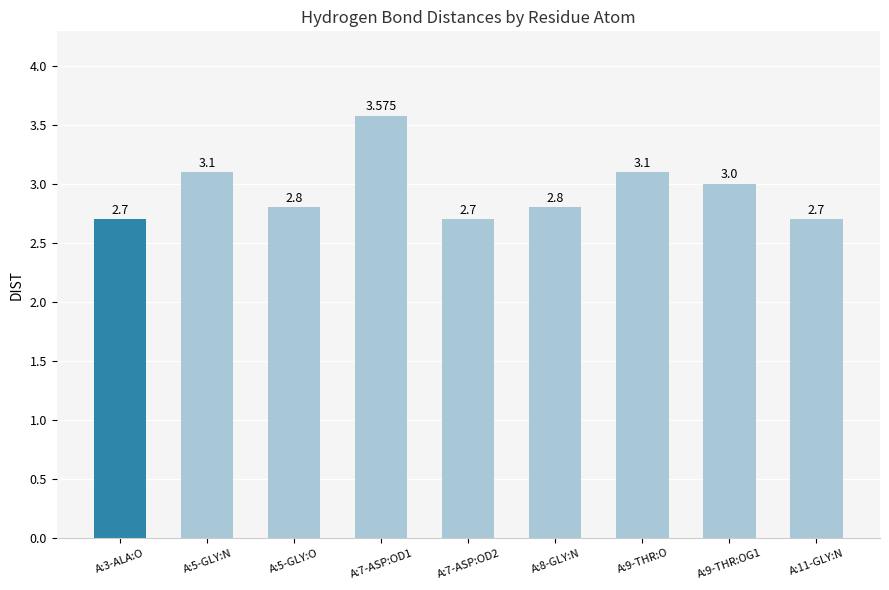

Which has a higher value, A:9-THR:O or A:7-ASP:OD2?

A:9-THR:O